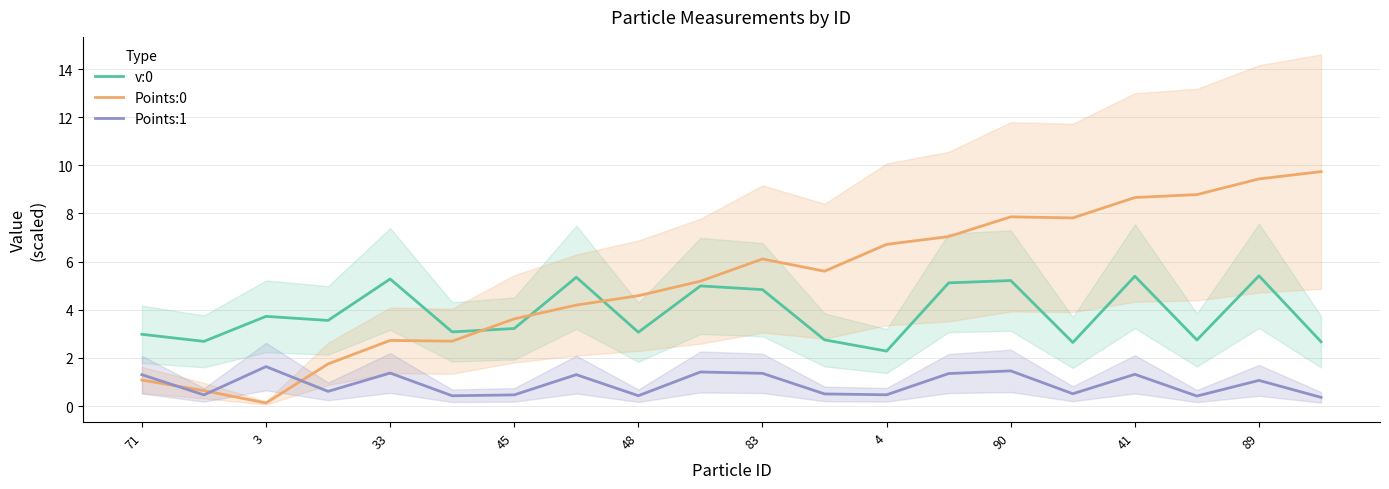

How many distinct data groups are displayed?

3